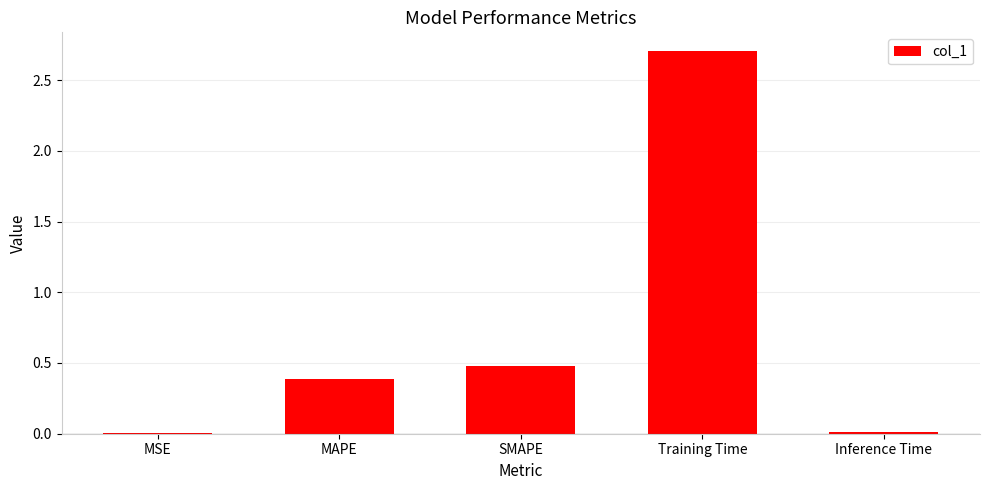

What is the difference between the values at Inference Time and Training Time?

2.7